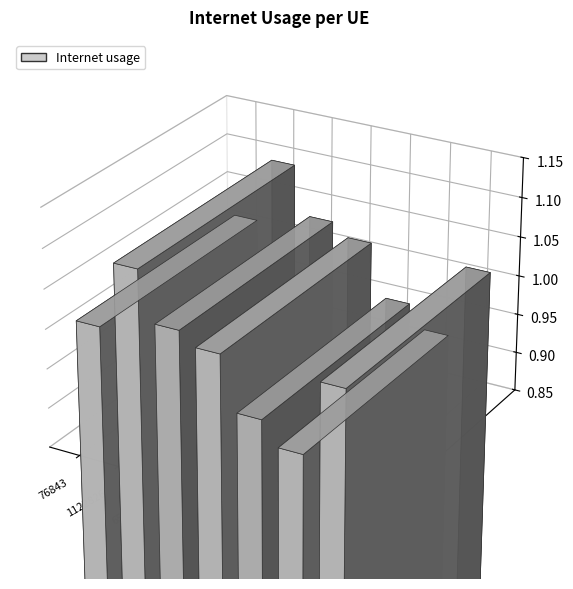

What is the minimum value shown in the chart?

0.9